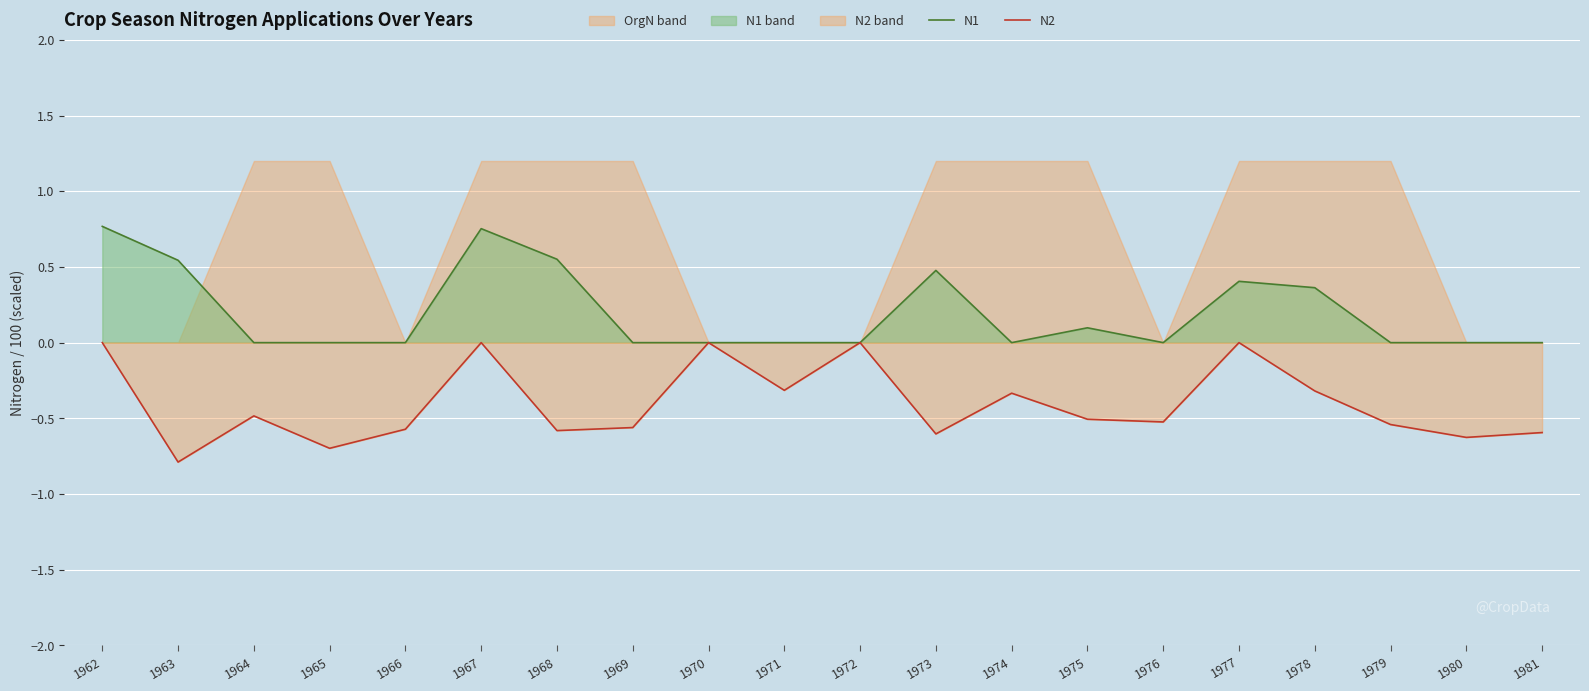

Where is N2 nearest to the value 0?

1962